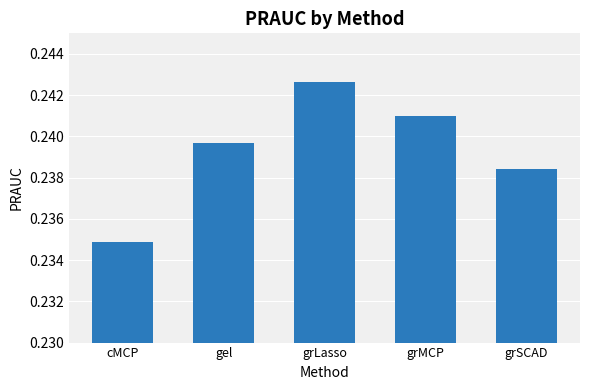

How many values are between 0 and 1?

5